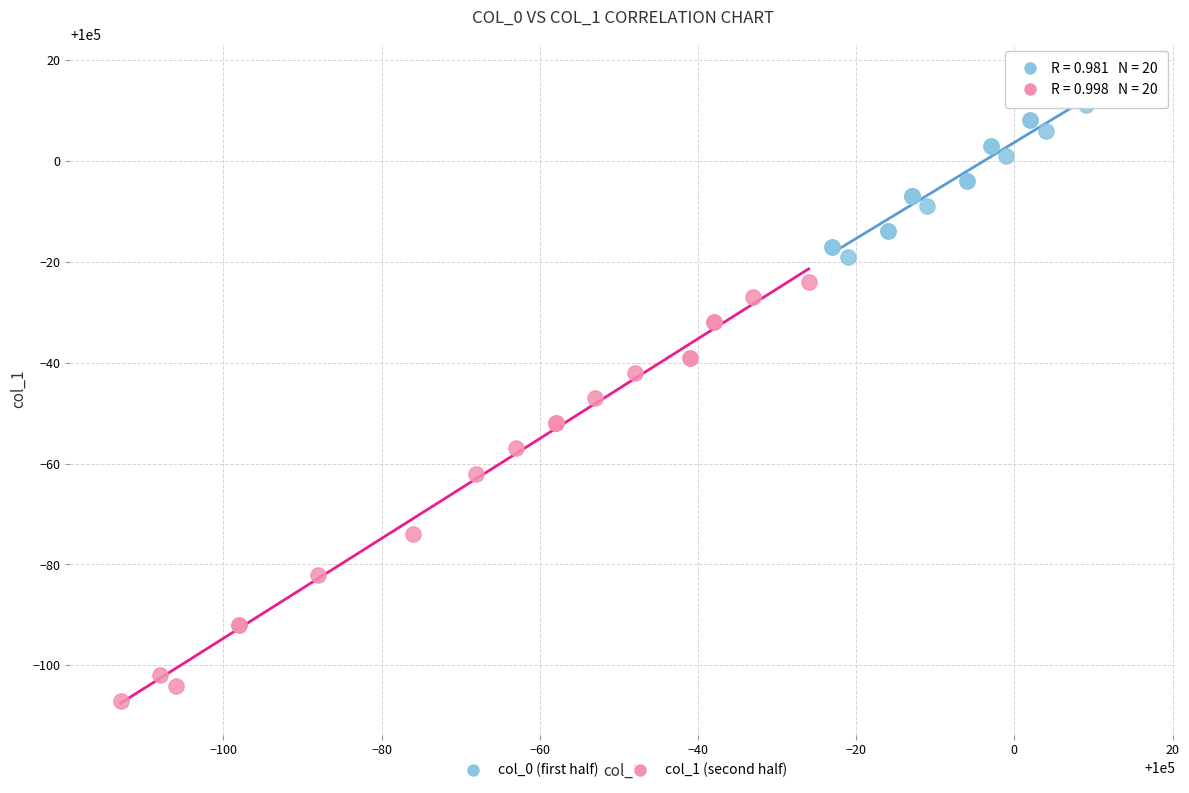

Which series has the widest spread of Y values?

col_1 (second half)